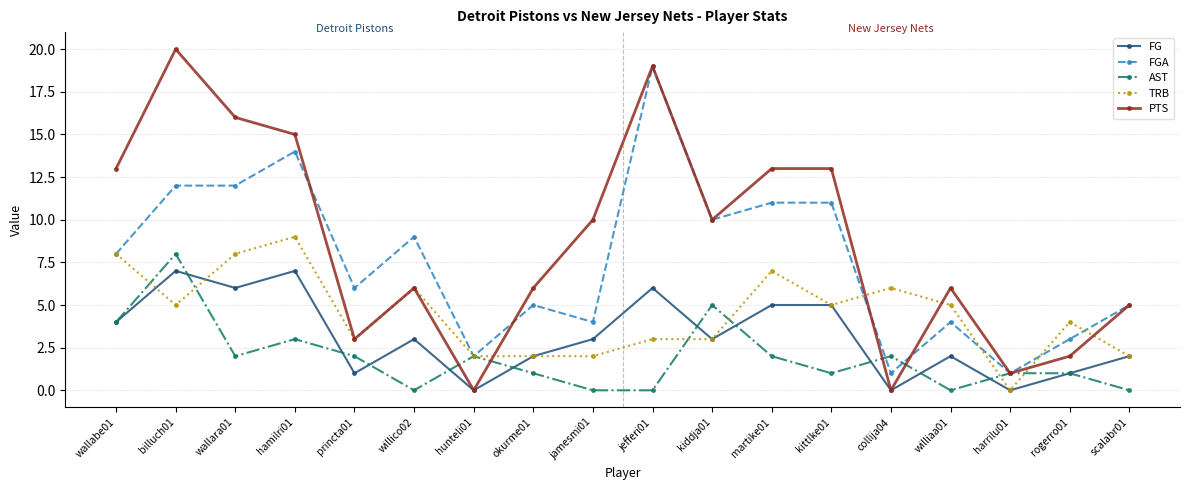

Reading left to right, transcribe all the data shown in this chart.

FG: 4	7	6	7	1	3	0	2	3	6	3	5	5	0	2	0	1	2
FGA: 8	12	12	14	6	9	2	5	4	19	10	11	11	1	4	1	3	5
AST: 4	8	2	3	2	0	2	1	0	0	5	2	1	2	0	1	1	0
TRB: 8	5	8	9	3	6	2	2	2	3	3	7	5	6	5	0	4	2
PTS: 13	20	16	15	3	6	0	6	10	19	10	13	13	0	6	1	2	5